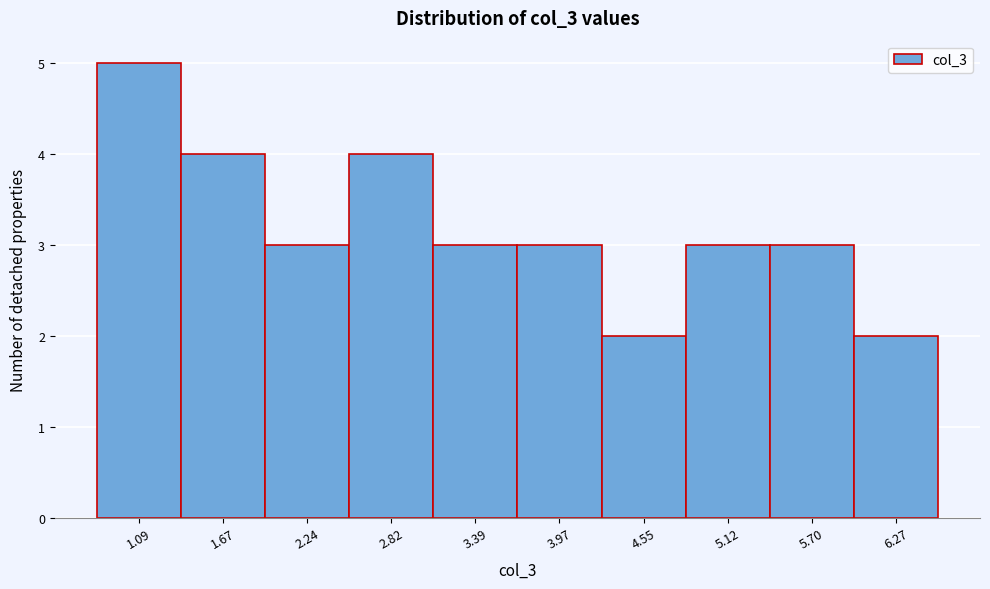

Reading left to right, transcribe all the data shown in this chart.

1.09=5	1.67=4	2.24=3	2.82=4	3.39=3	3.97=3	4.55=2	5.12=3	5.70=3	6.27=2